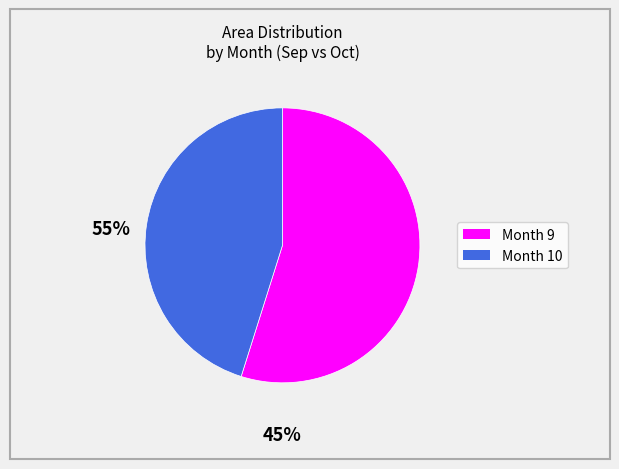

How many segments does this pie chart have?

2